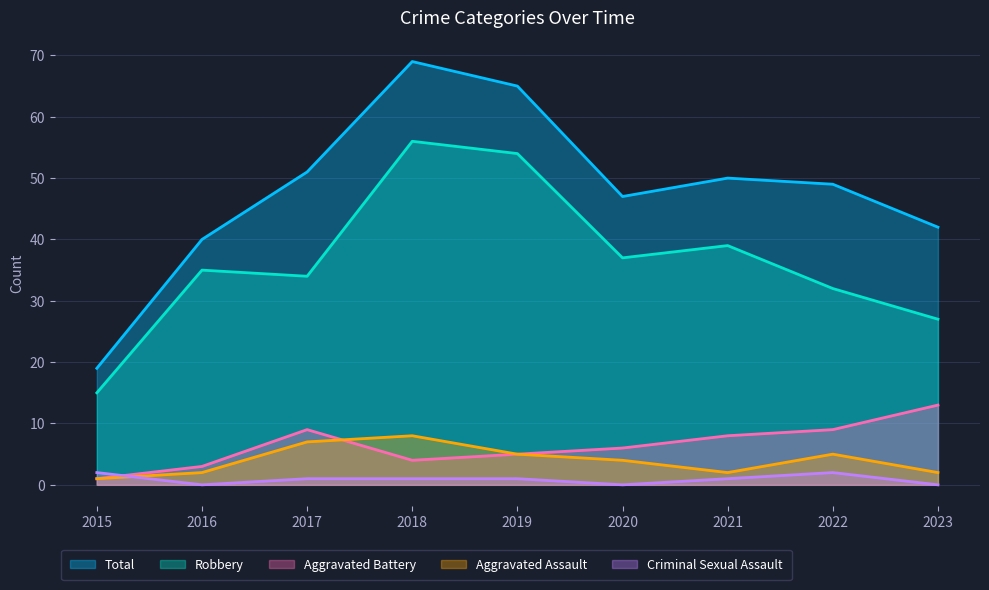

Does the chart have visible grid lines?

Yes